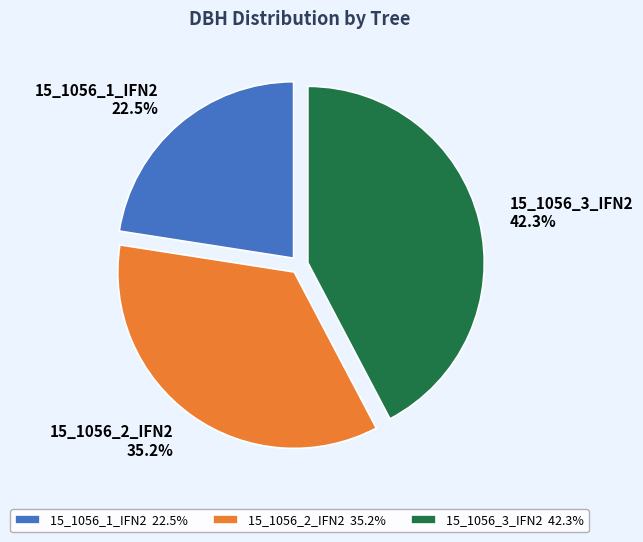

Which category has the biggest portion of the pie?

15_1056_3_IFN2